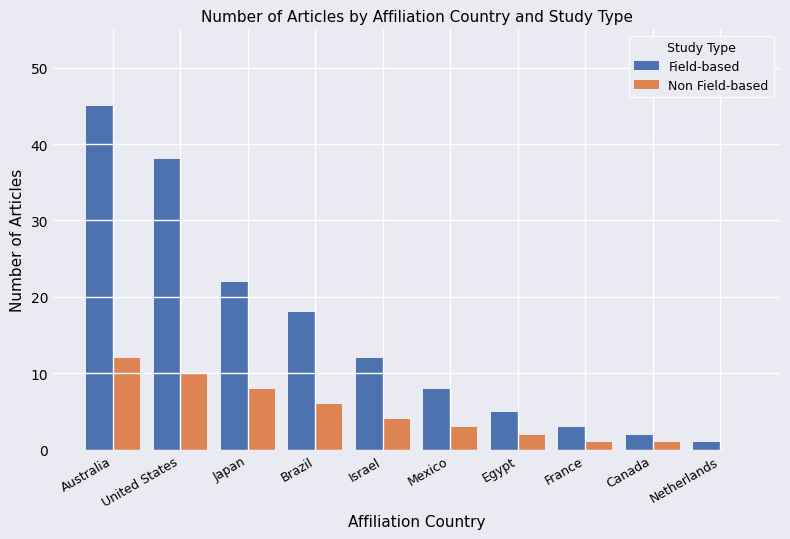

Between Australia and France, which series saw the biggest shift?

Field-based